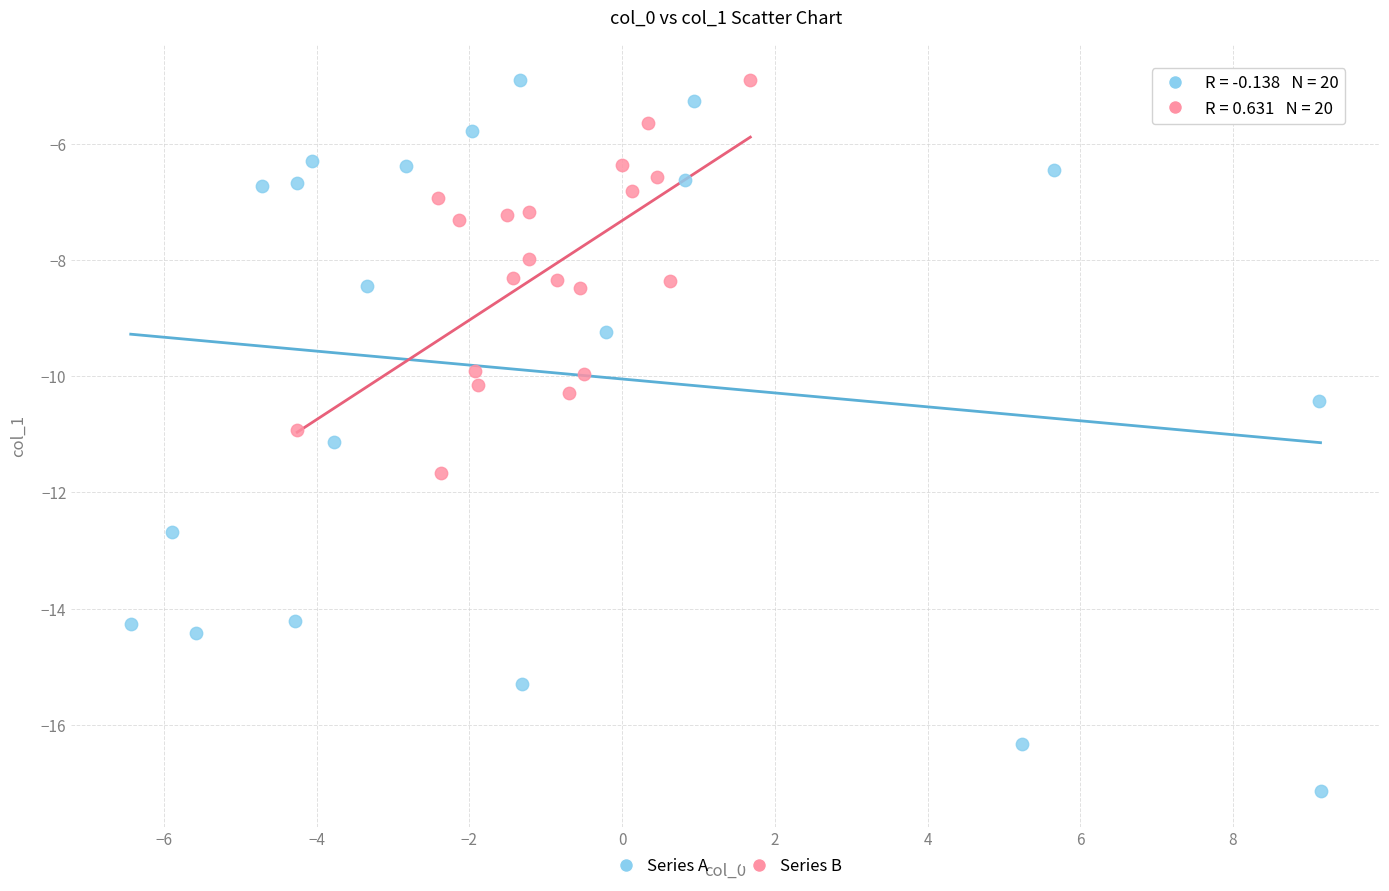

What are all the series names shown in the legend?

Series A, Series B